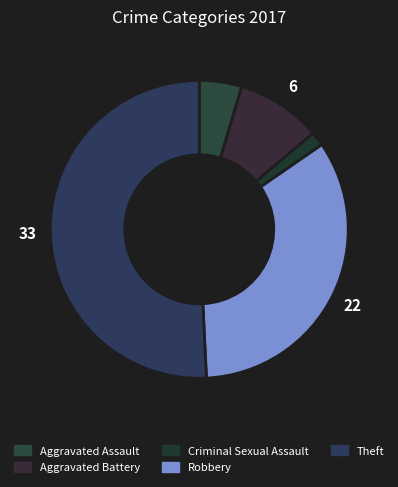

Is it true that Aggravated Battery is 9% of the pie?

True